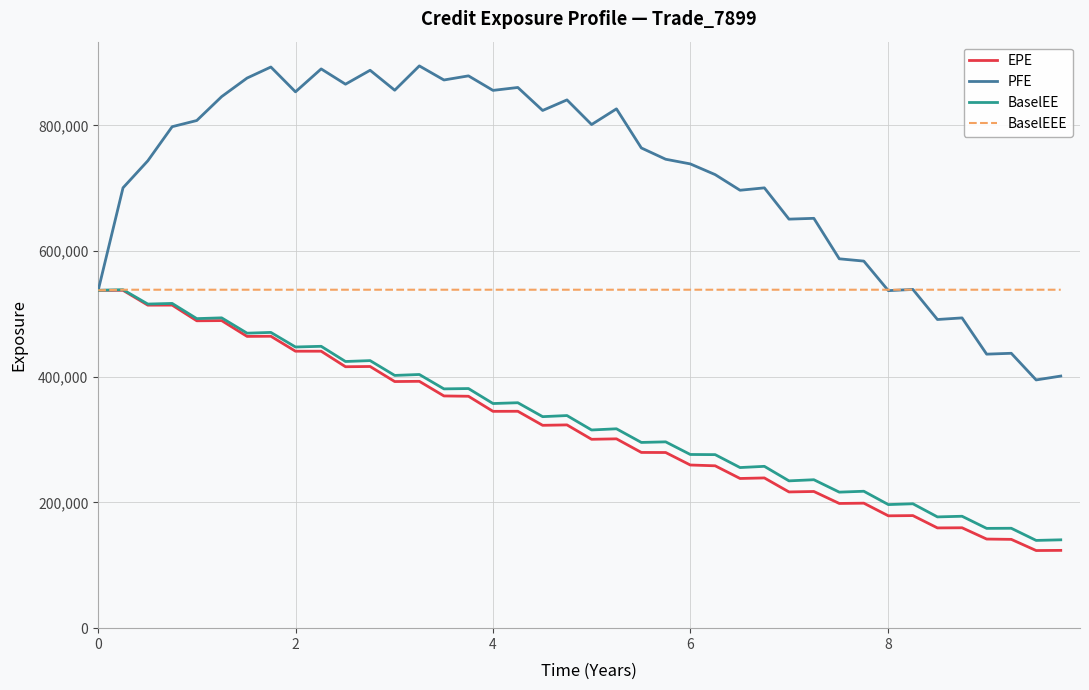

What is the maximum value shown in the chart?

894753